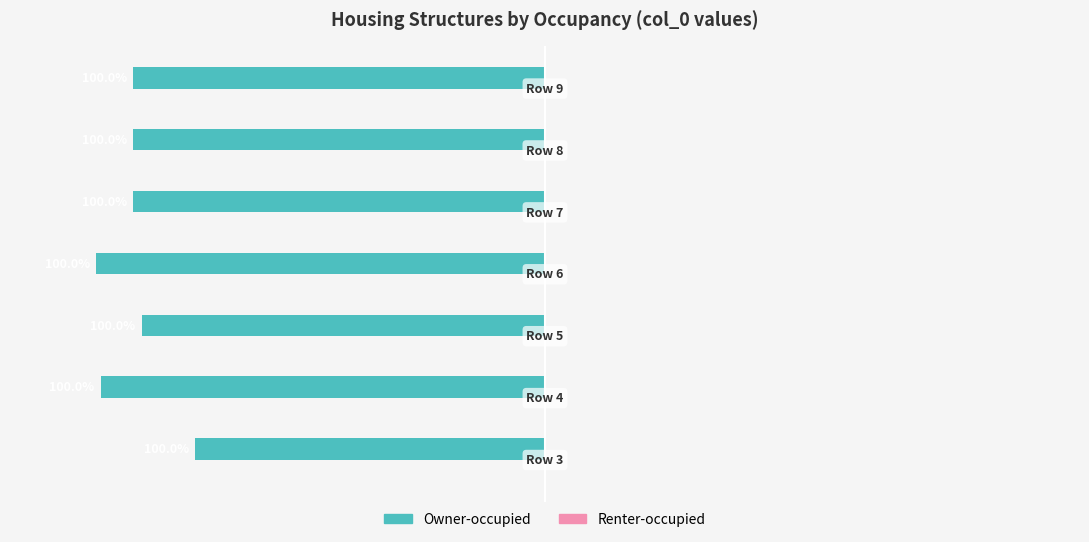

How many categories are shown in the chart?

7